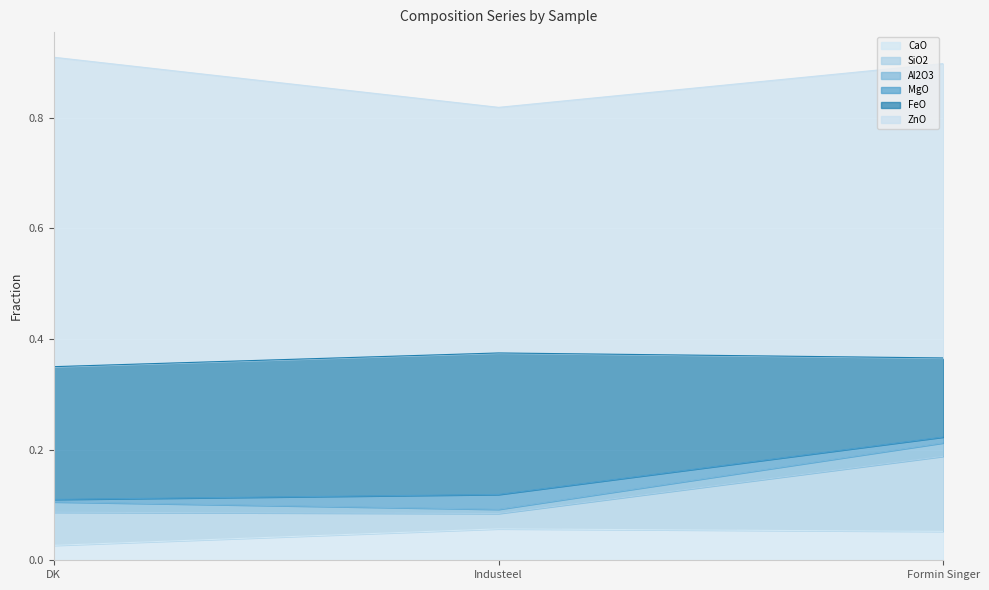

At which label does CaO reach its minimum?

DK